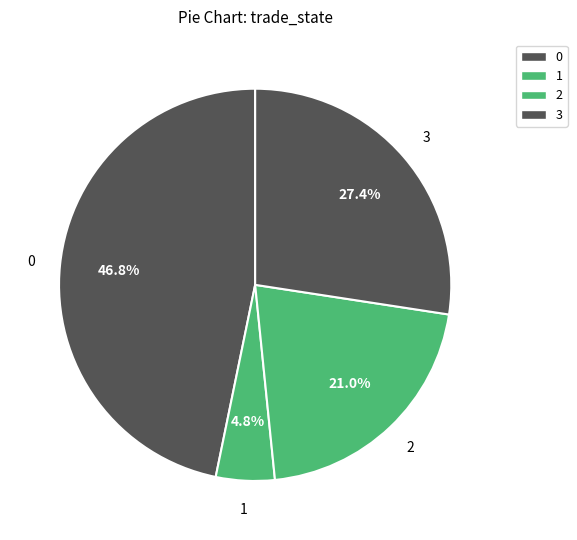

Is there any slice that represents more than half of the pie?

No